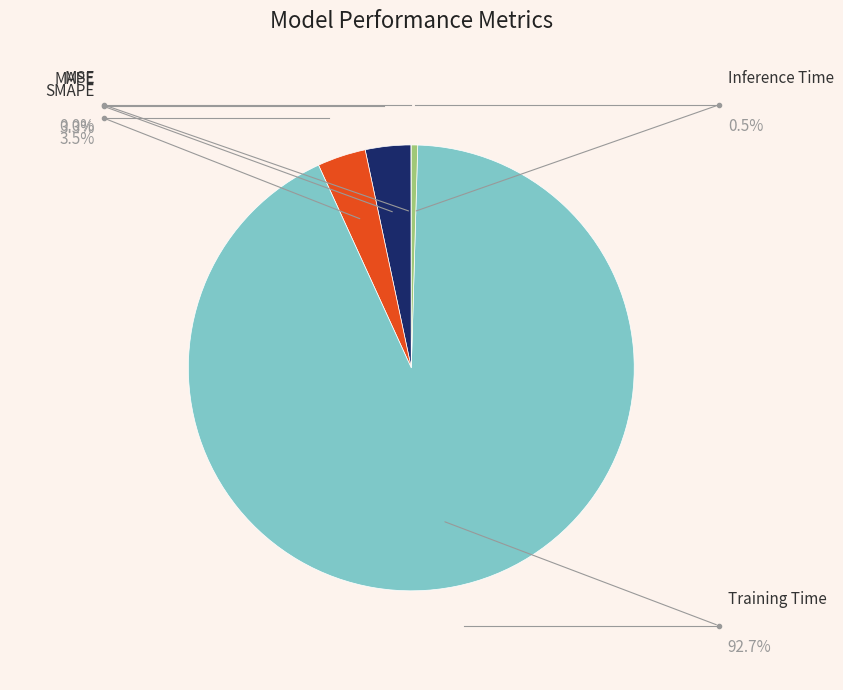

Between SMAPE and Inference Time, which is larger?

SMAPE